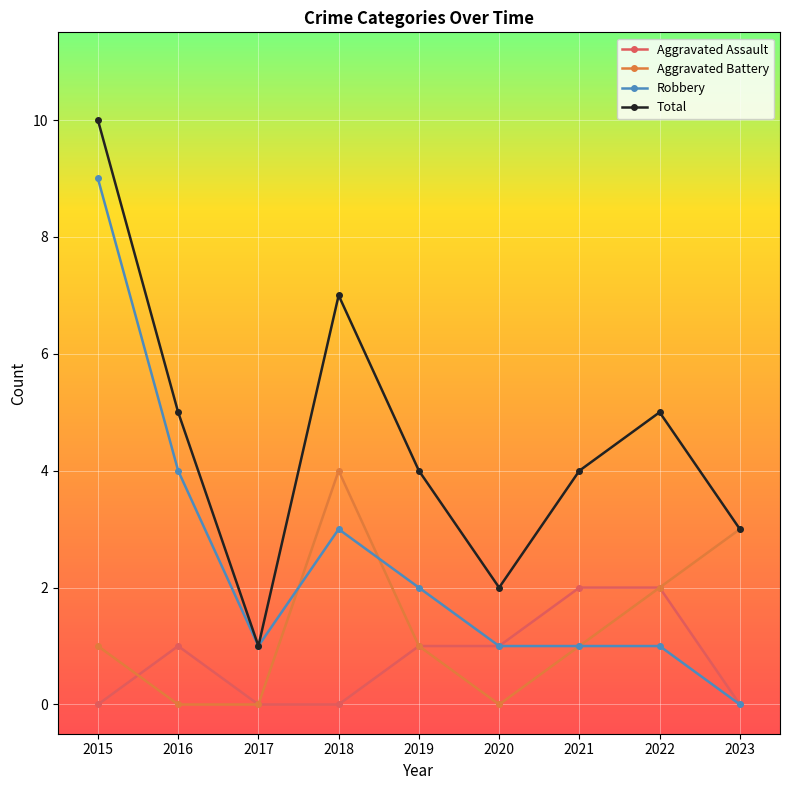

Reading left to right, what are all the values shown in this chart?

Aggravated Assault: 0	1	0	0	1	1	2	2	0
Aggravated Battery: 1	0	0	4	1	0	1	2	3
Robbery: 9	4	1	3	2	1	1	1	0
Total: 10	5	1	7	4	2	4	5	3